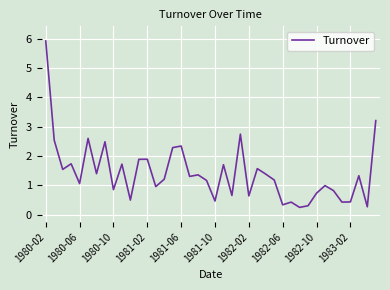

What is the maximum value shown in the chart?

5.9